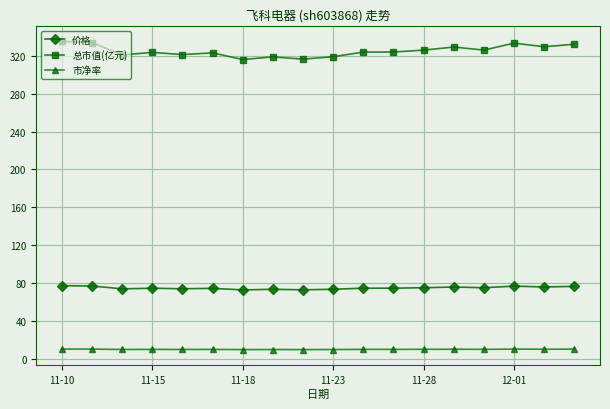

How many lines are shown in the chart?

3